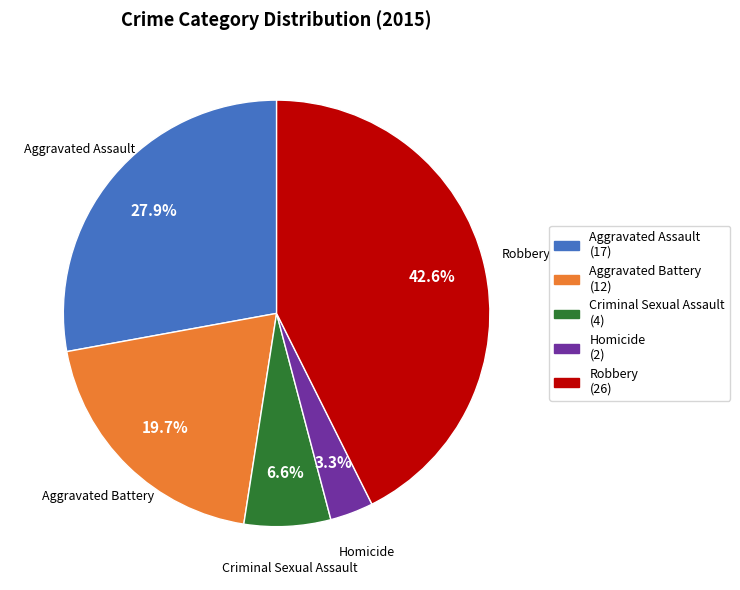

What portion of the pie excludes Criminal Sexual Assault?

93.4%